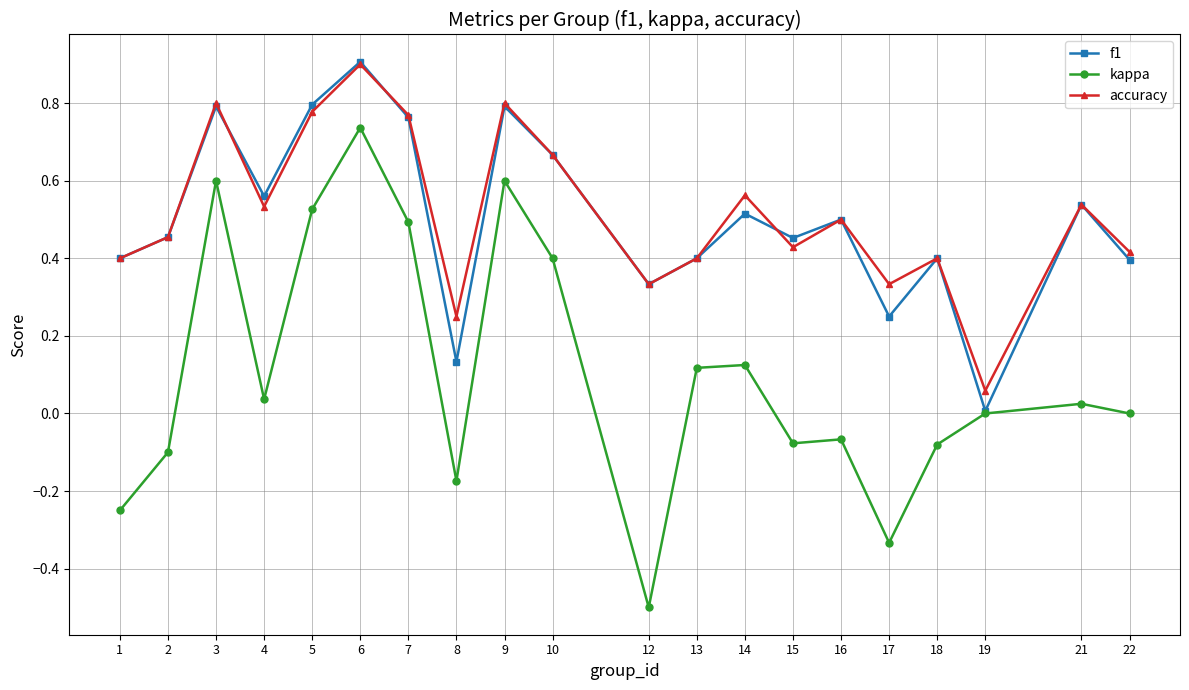

Which series has the largest range (max minus min)?

kappa